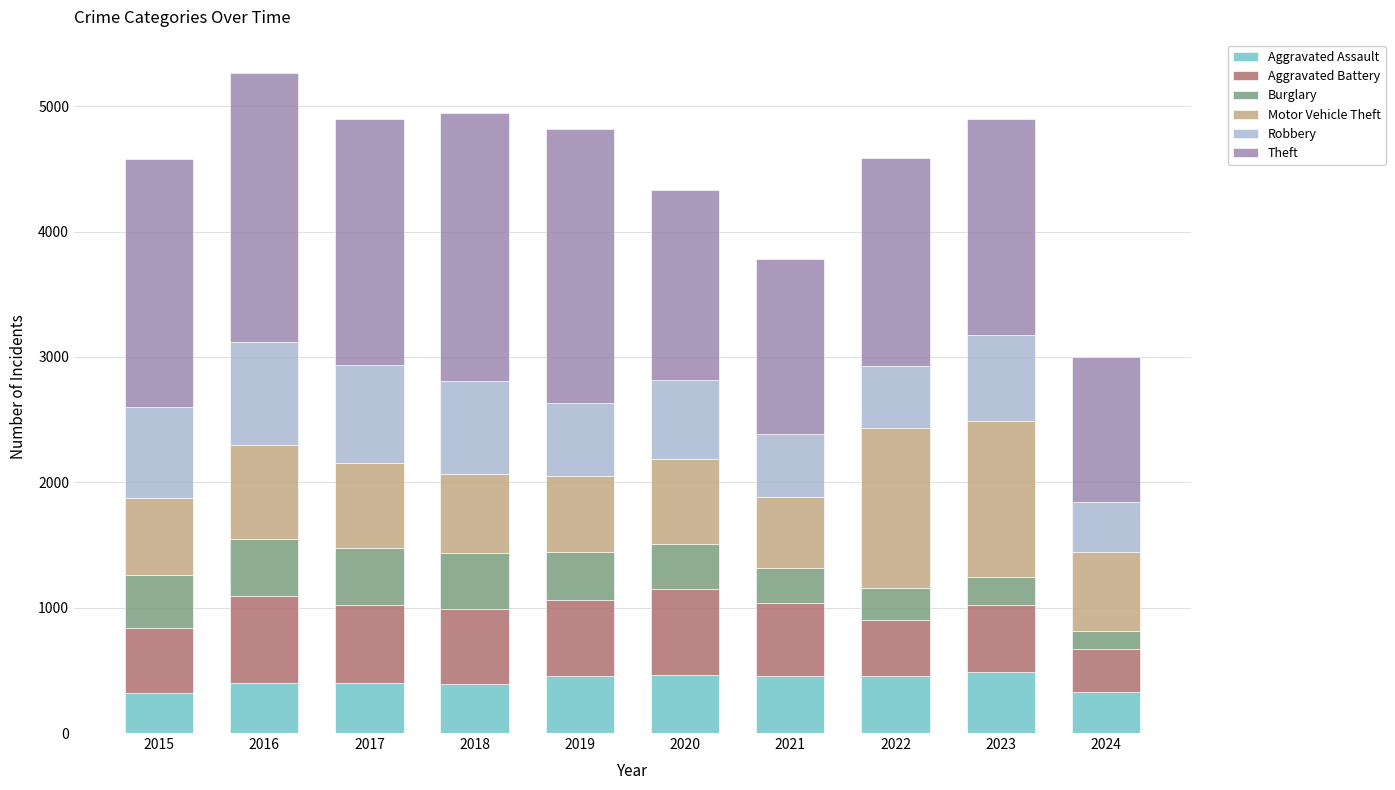

What is the maximum value for Aggravated Assault?

488